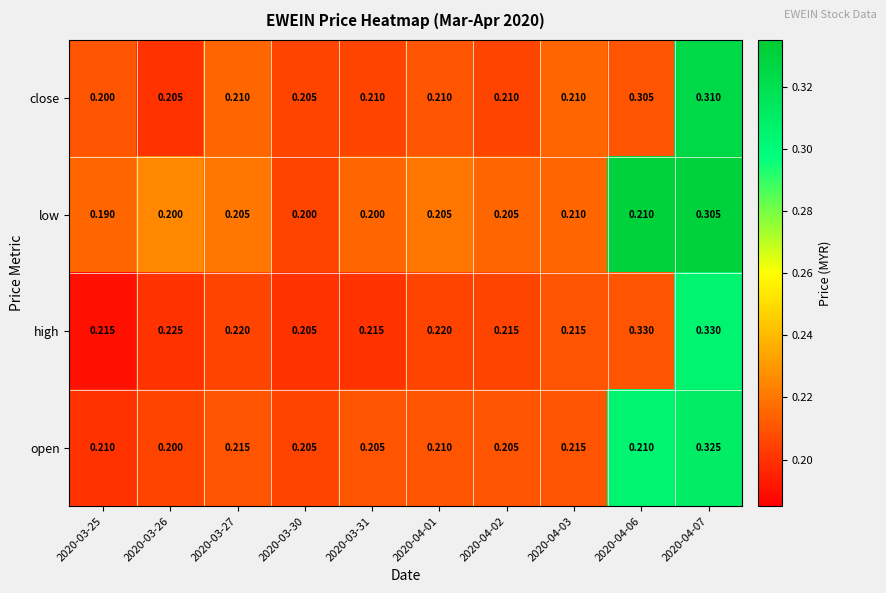

List the series in order of their peak value, highest first.

high, open, close, low